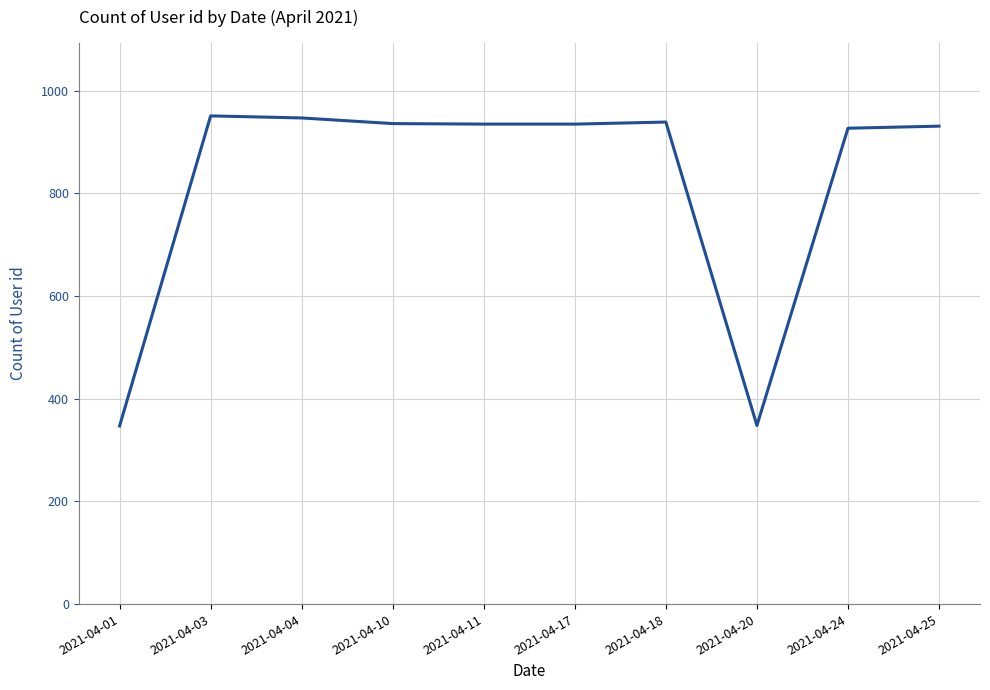

How many categories are shown in the chart?

10